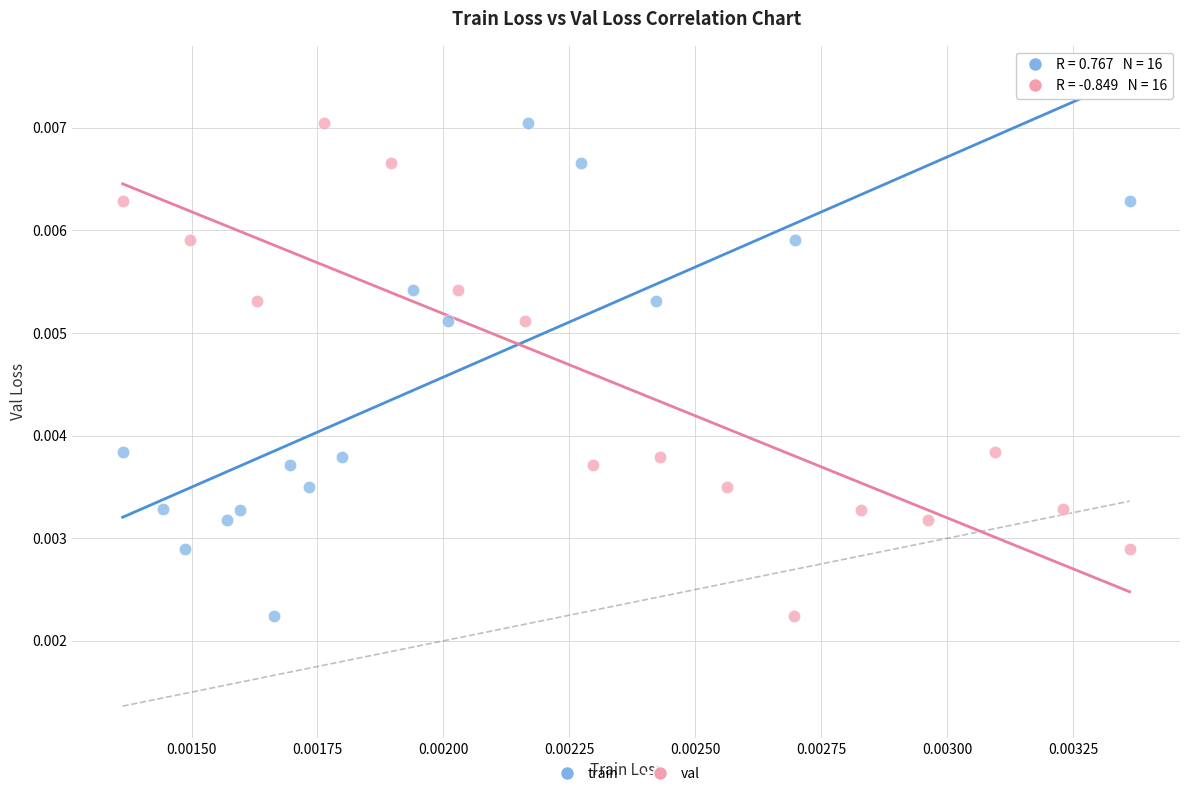

What are all the series names shown in the legend?

train, val